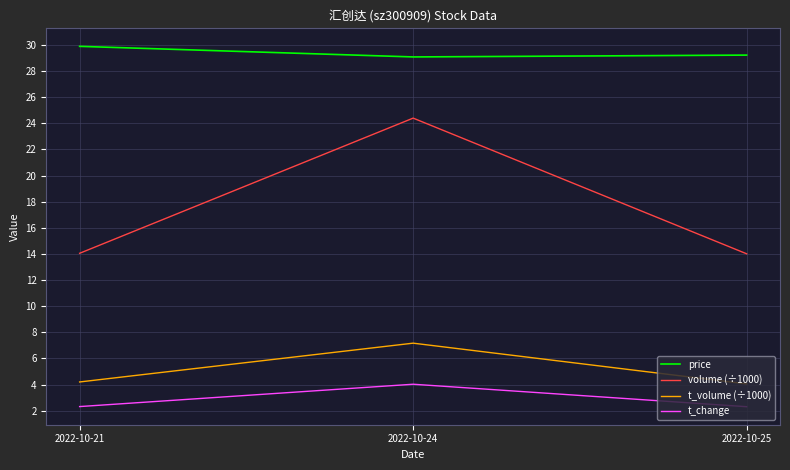

What is the difference between the t_volume (÷1000) values at 2022-10-21 and 2022-10-24?

3.0